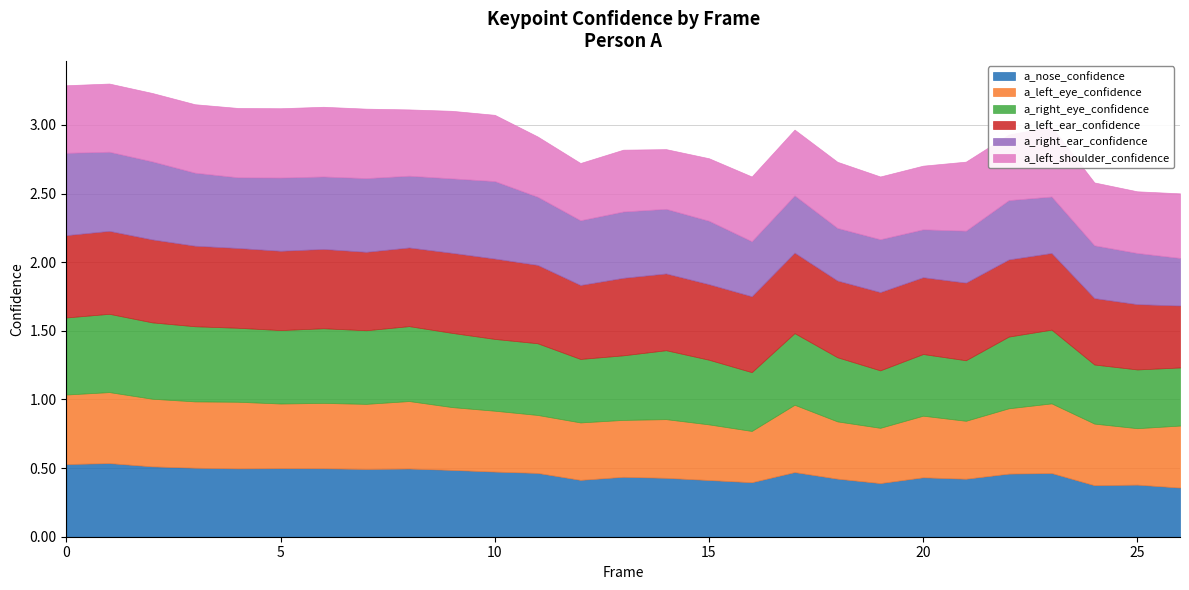

Count the number of categories in the chart.

27